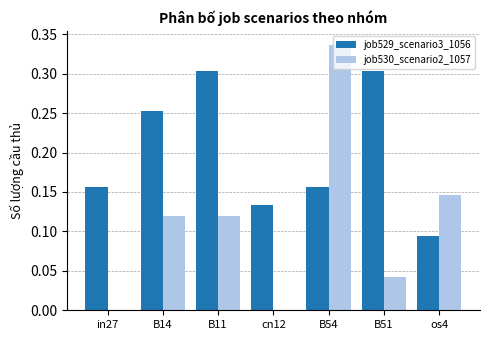

Which series has the largest total across all categories?

job529_scenario3_1056